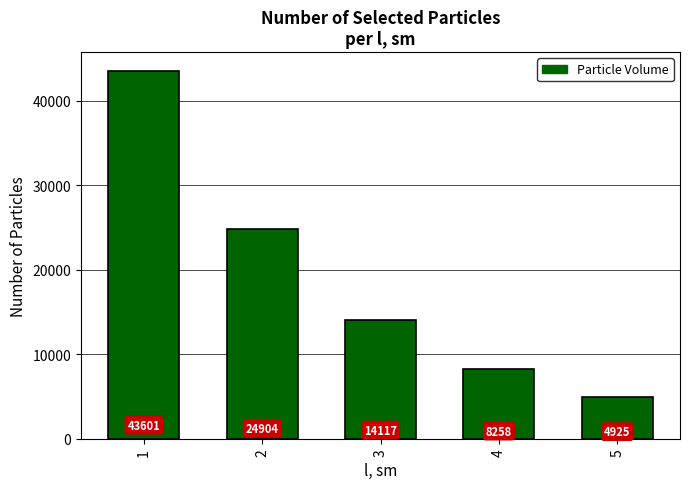

At which label does the data first exceed 14117?

1